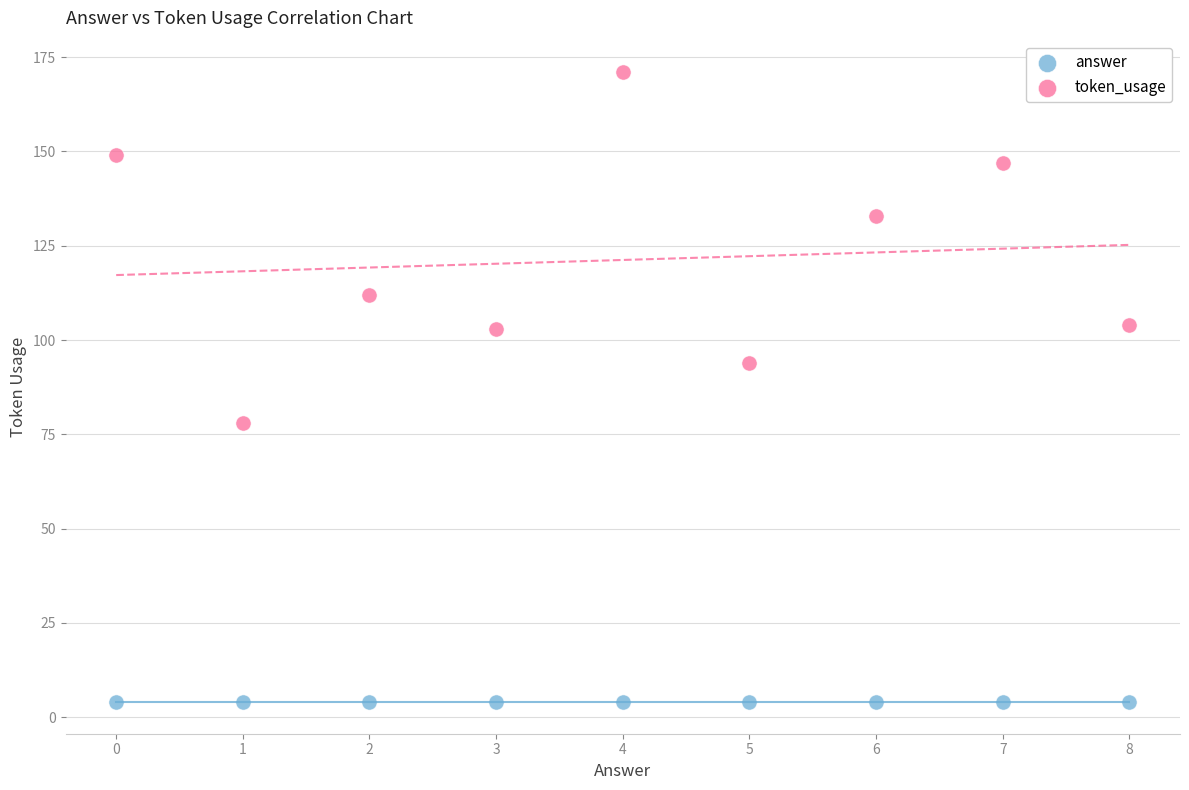

Across all series, what Y value is closest to 87?

94